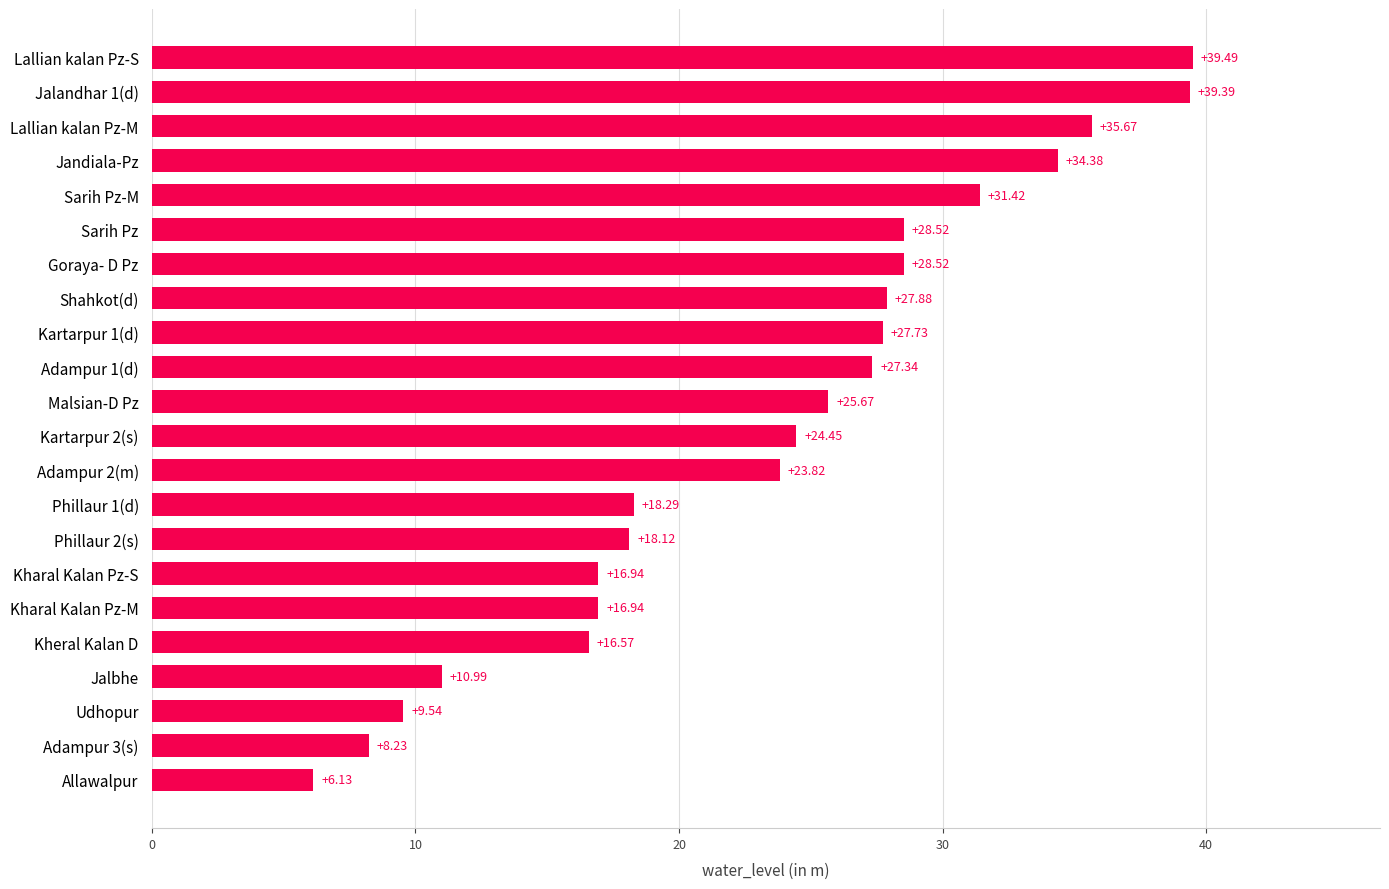

How many categories are shown in the chart?

22